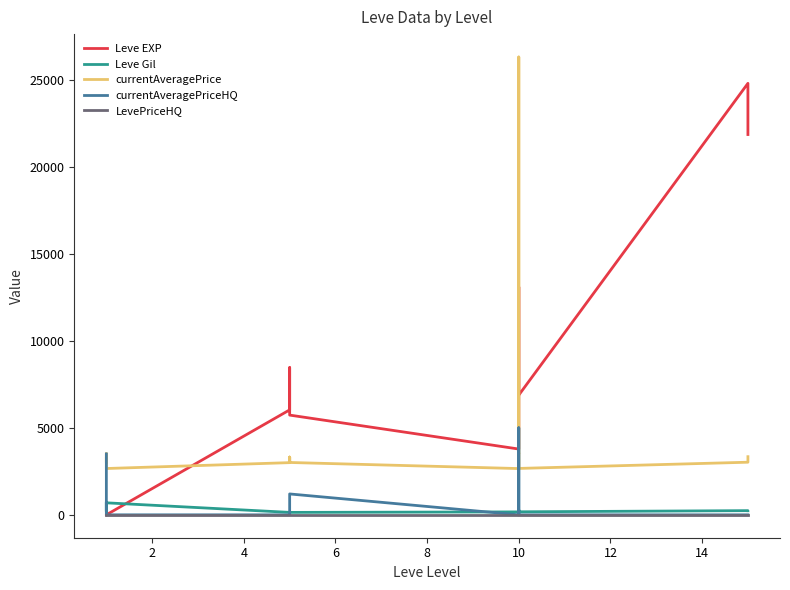

The value of LevePriceHQ at 14 is 0. True or false?

True